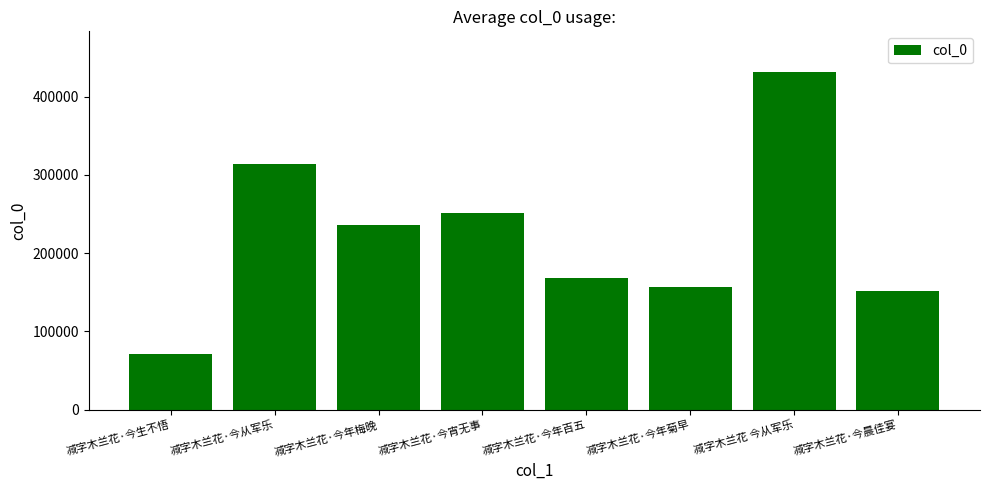

Rank the categories by value from highest to lowest.

减字木兰花 今从军乐, 减字木兰花·今从军乐, 减字木兰花·今宵无事, 减字木兰花·今年梅晚, 减字木兰花·今年百五, 减字木兰花·今年菊早, 减字木兰花·今晨佳宴, 减字木兰花·今生不悟